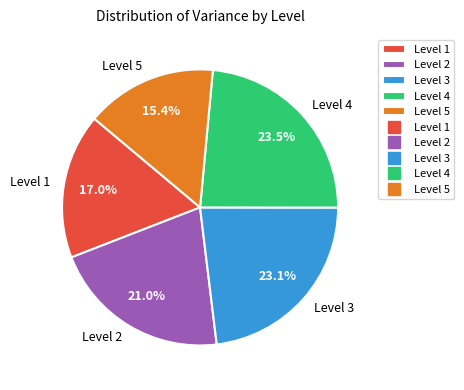

Does any single category account for the majority?

No